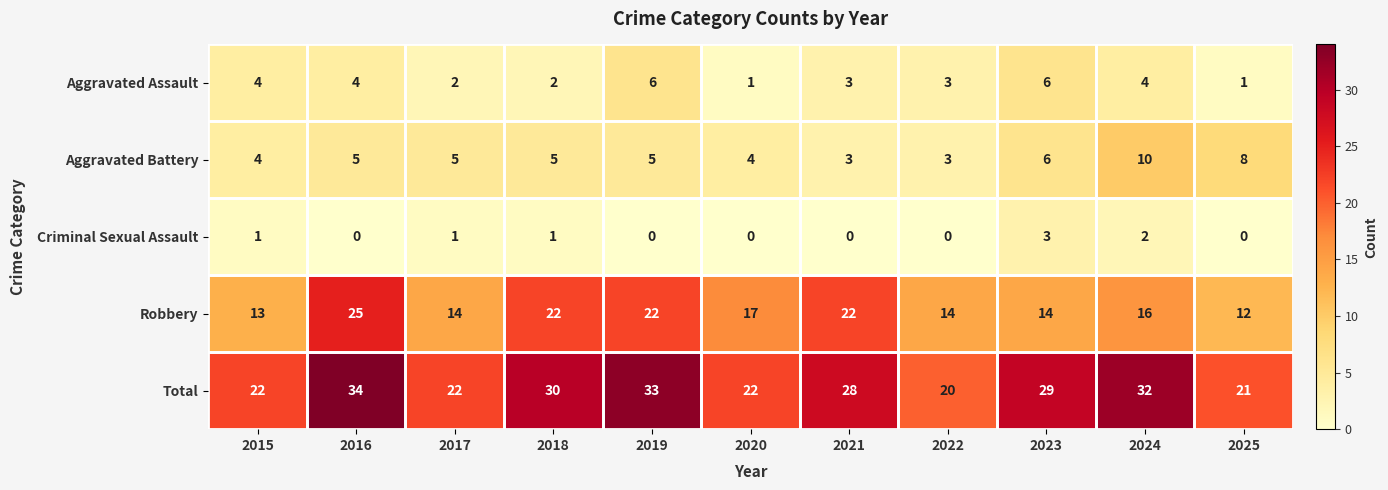

How many data points does each series have?

11